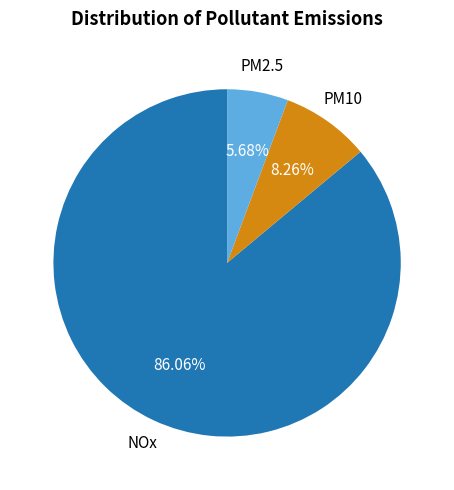

Is there a majority slice in this chart?

Yes